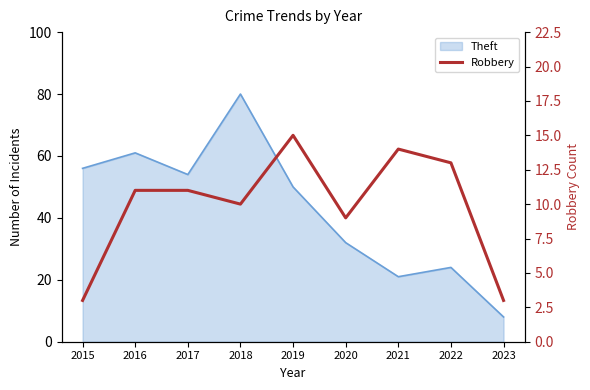

The chart shows a value of 8 at 2022. True or false?

False